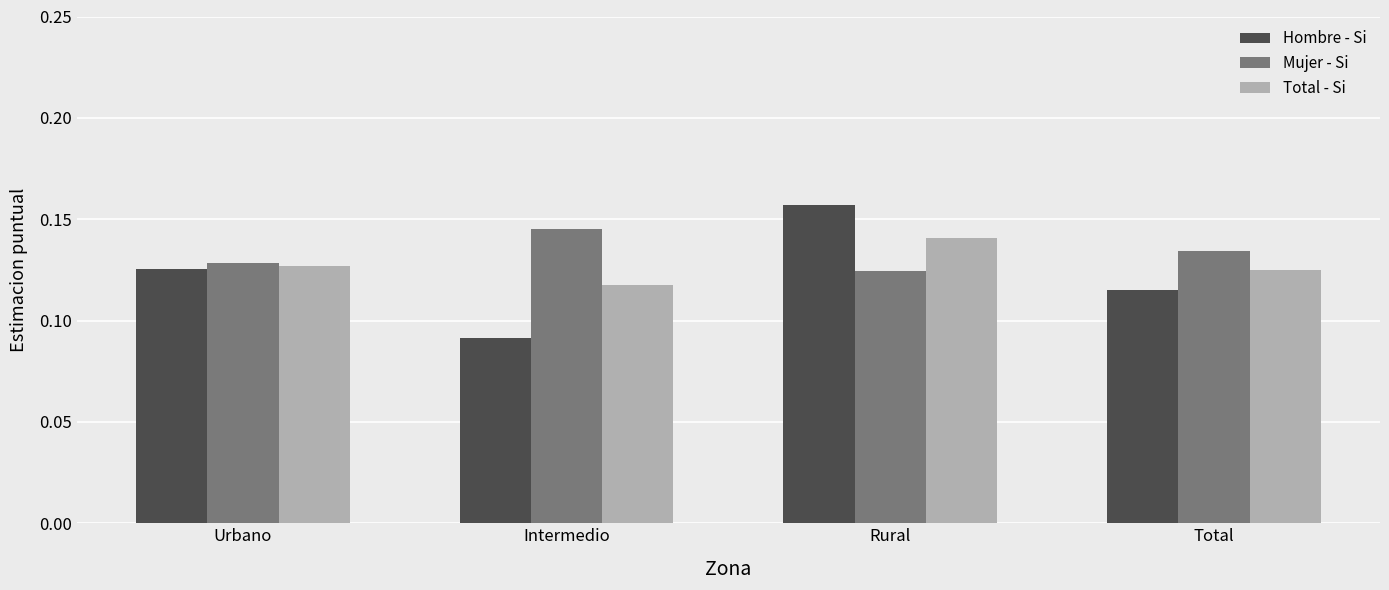

Where is Mujer - Si nearest to the value 0?

Rural